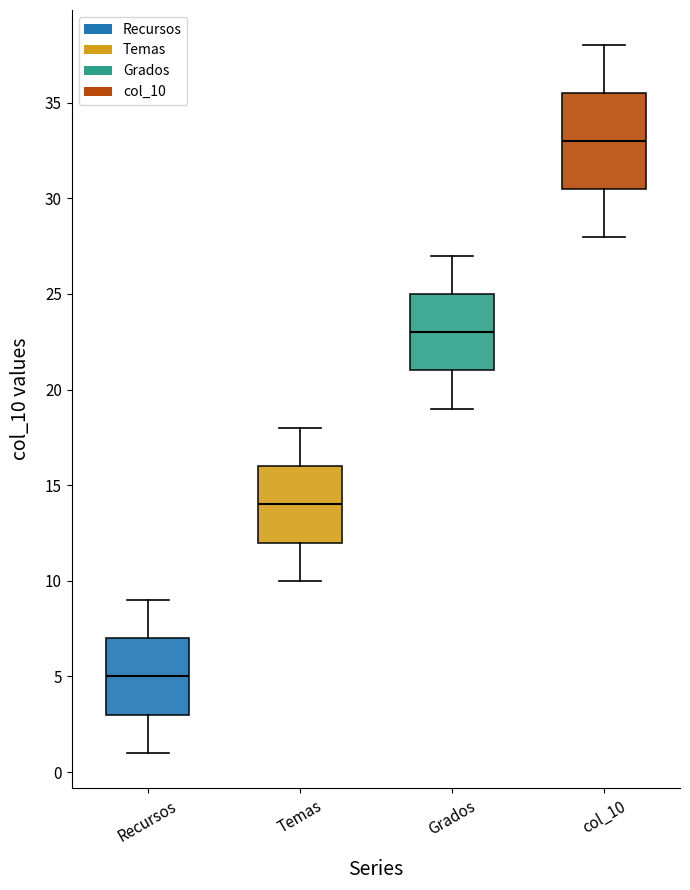

Reading left to right, transcribe this box plot: for each box, give where its median line is, the range the box spans, and where its two whiskers end, as read against the y-axis. The values are not printed on the chart, so give them approximately, as read against the axis.

Recursos: median 5.0, box 3.0 to 7.0, whiskers 1.0 to 9.0
Temas: median 14.0, box 12.0 to 16.0, whiskers 10.0 to 18.0
Grados: median 23.0, box 21.0 to 25.0, whiskers 19.0 to 27.0
col_10: median 33.0, box 30.5 to 35.5, whiskers 28.0 to 38.0